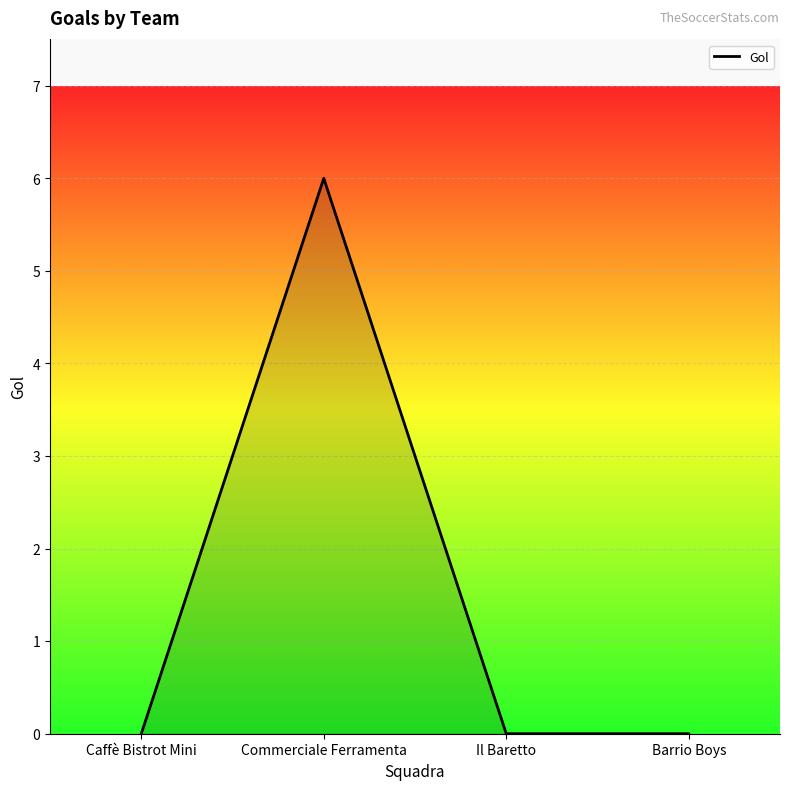

At which category does the chart reach its peak across all series?

Commerciale Ferramenta